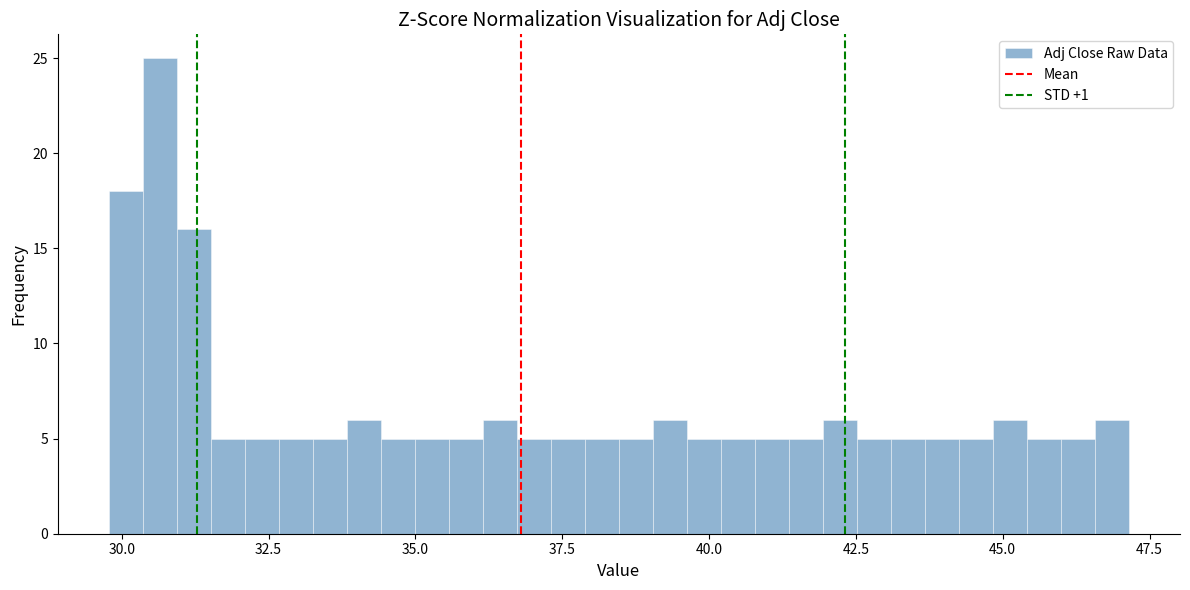

Around what value on the x-axis is the tallest bar? Give the approximate position of its centre, as read against the axis.

30.5